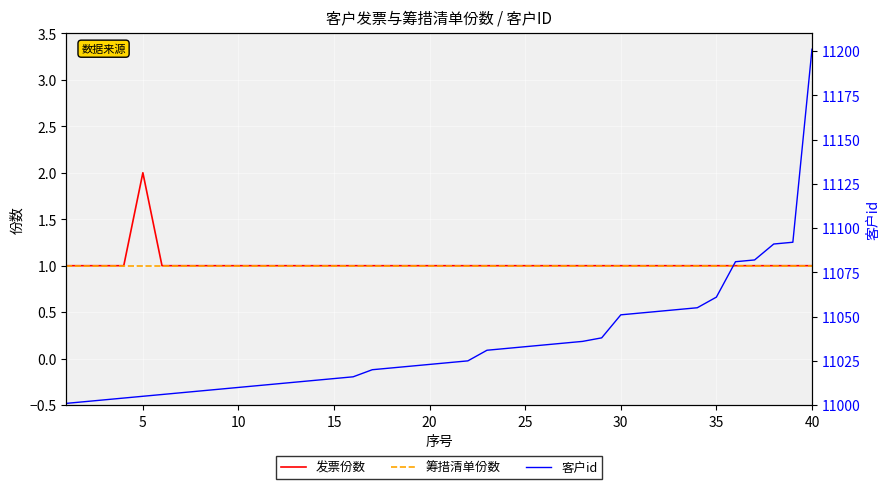

The value of 发票份数 at 20 is 1. True or false?

True